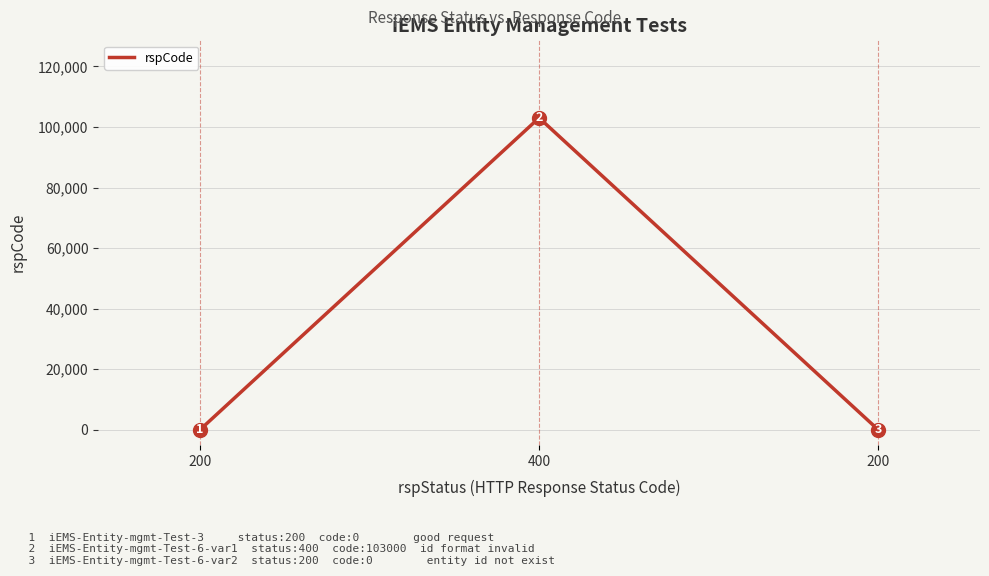

How many lines are shown in the chart?

1